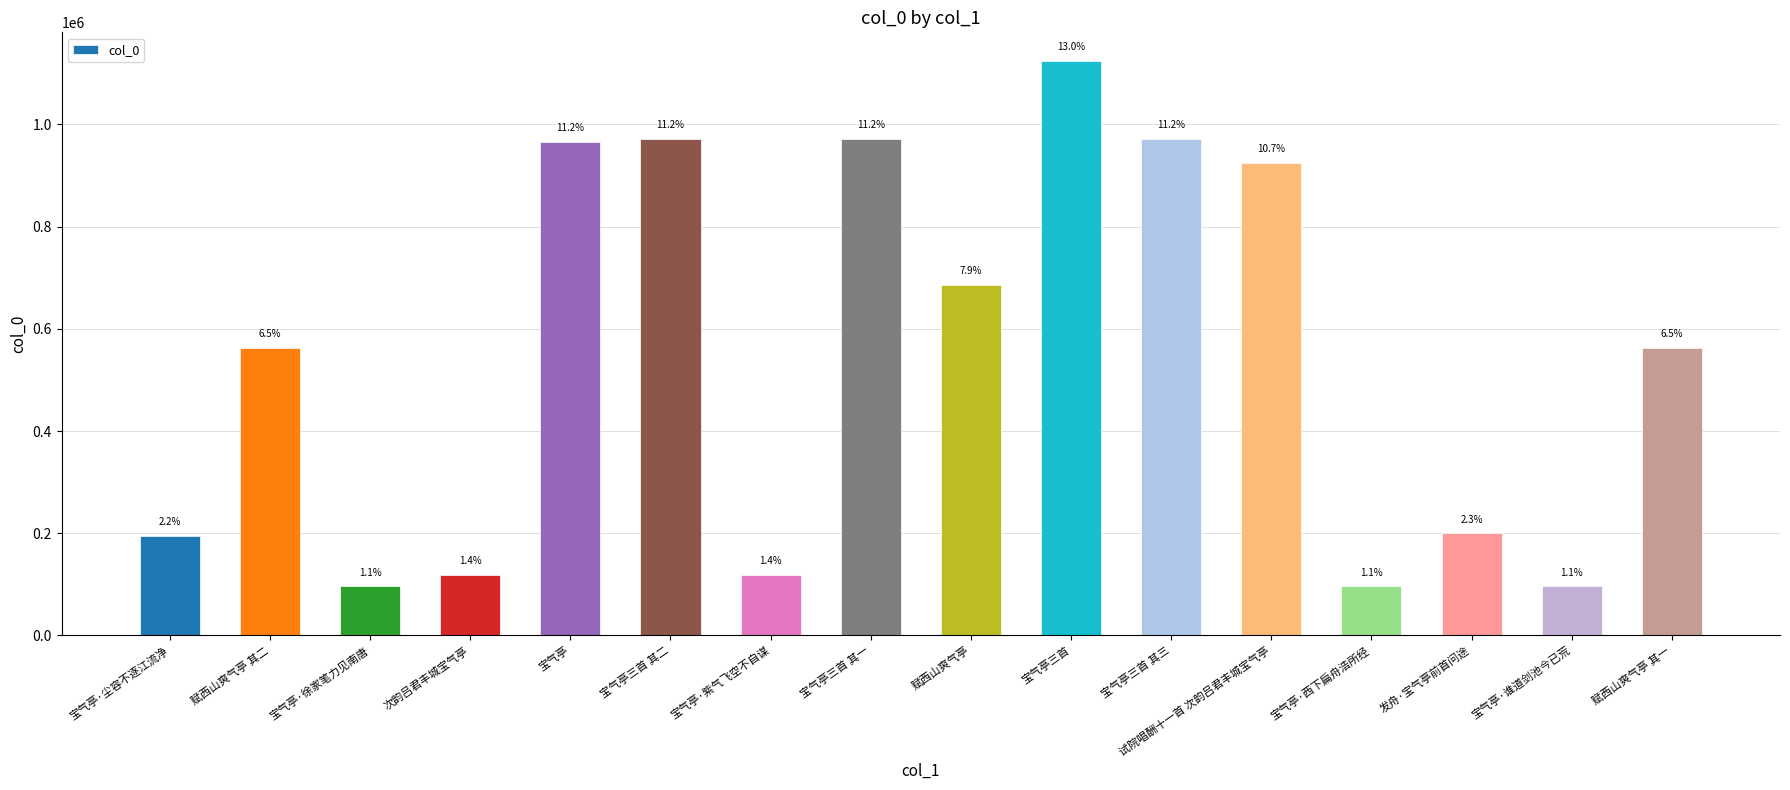

How many bars are there in total?

16